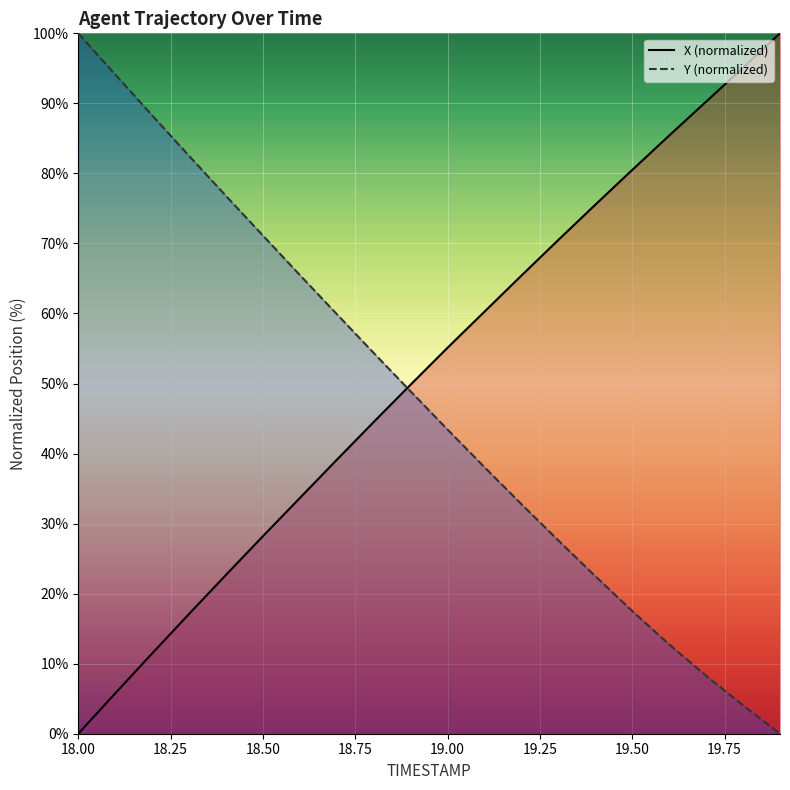

The value of Y at 18.3 is 24.0. True or false?

False